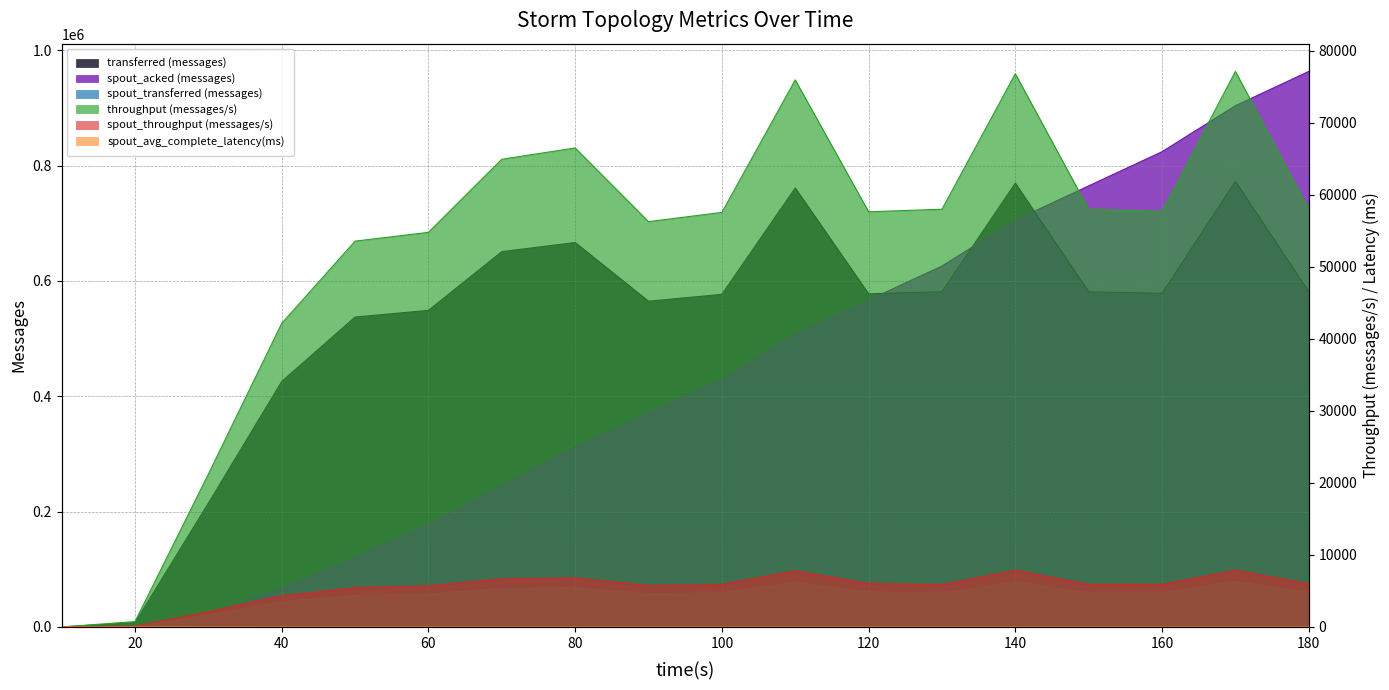

What is the maximum value for spout_transferred (messages)?

78980.0